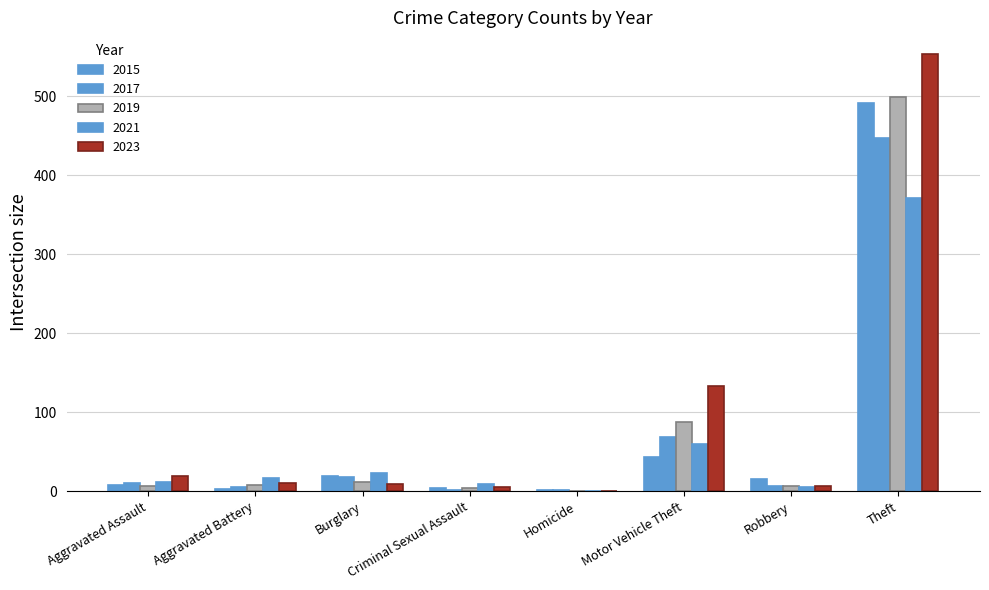

Count the number of data series in this chart.

5